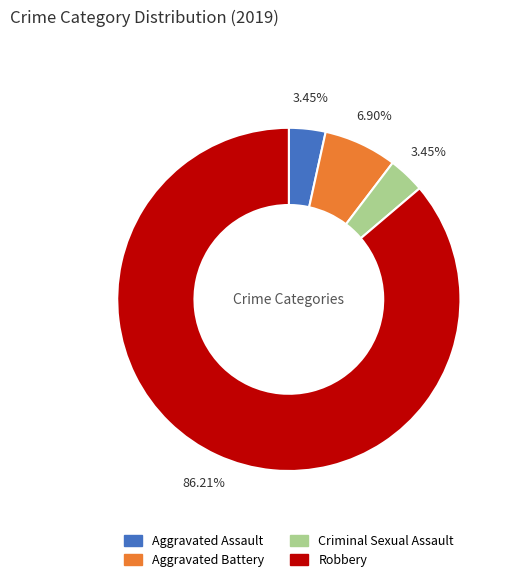

What is the largest slice in the pie chart?

Robbery